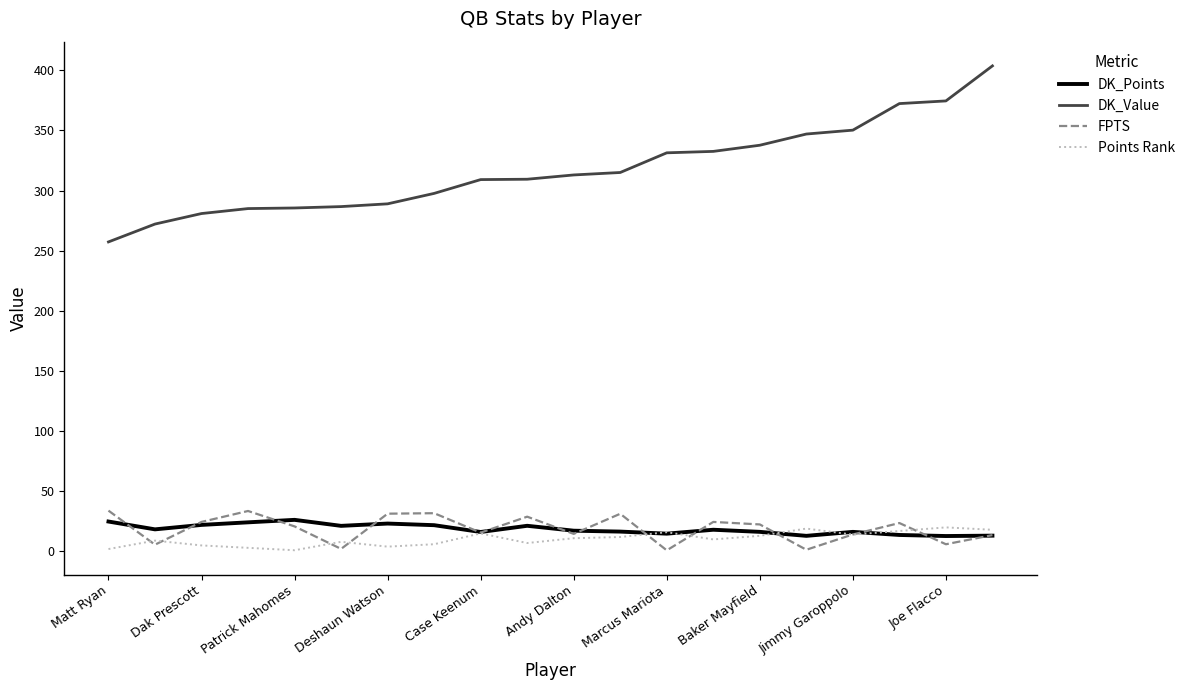

What is the maximum value shown in the chart?

403.7